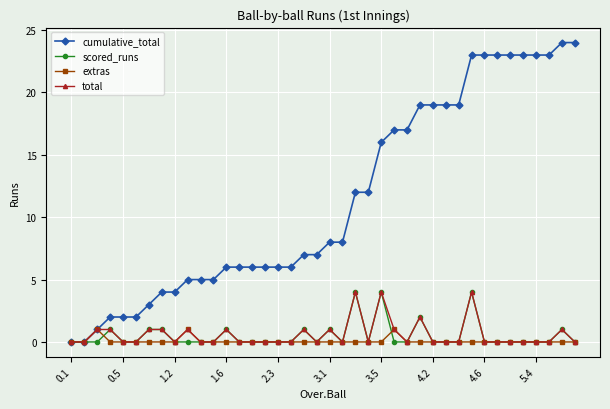

What is the greatest value displayed?

24